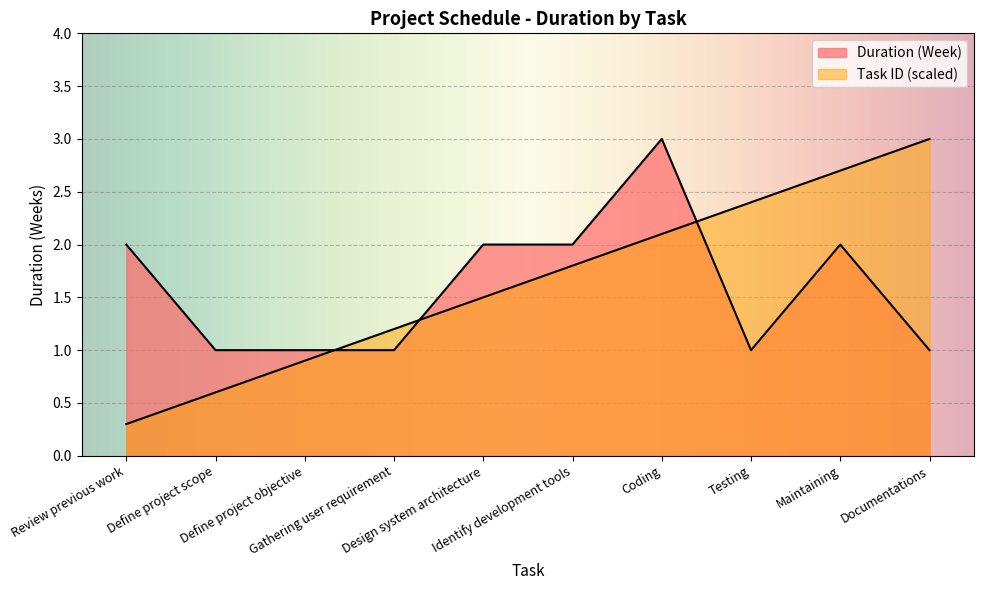

Which category has the highest value in the Task ID series?

Documentations